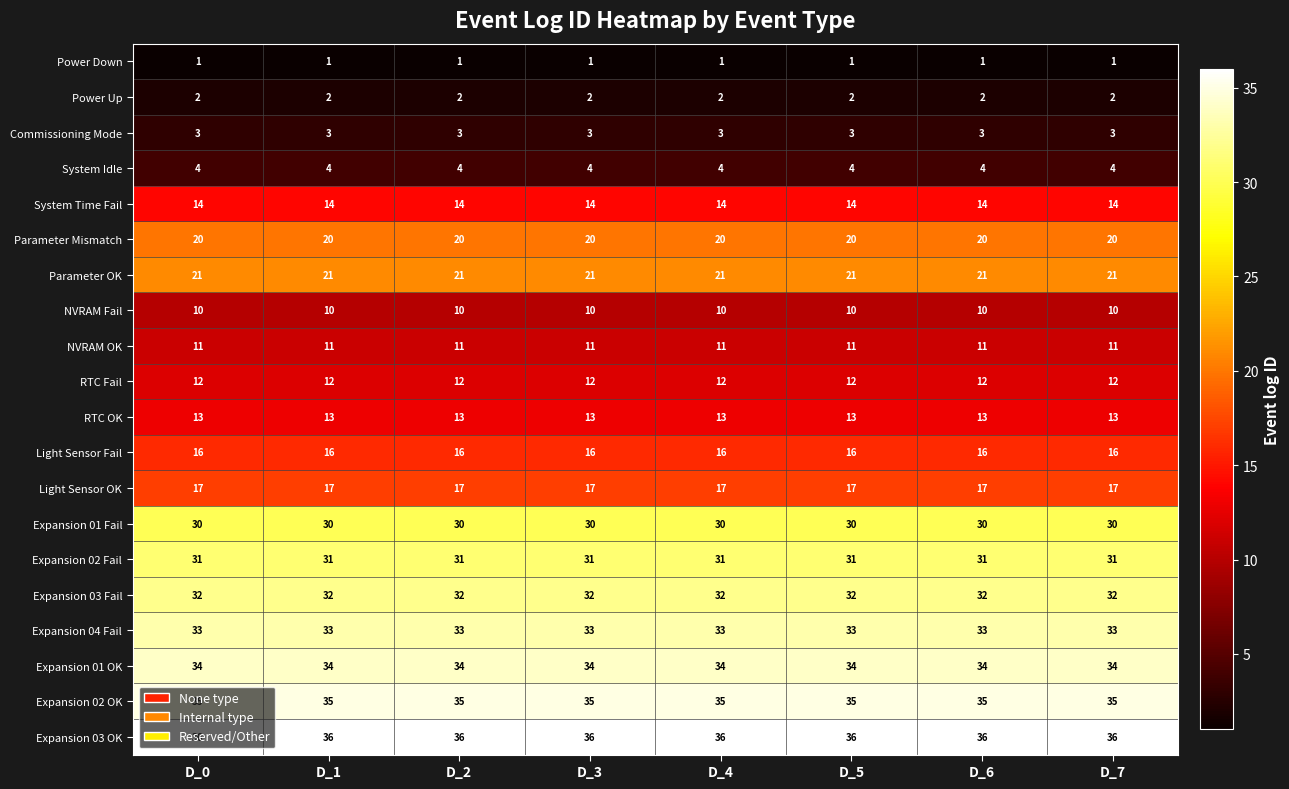

What is the maximum value shown in the chart?

36